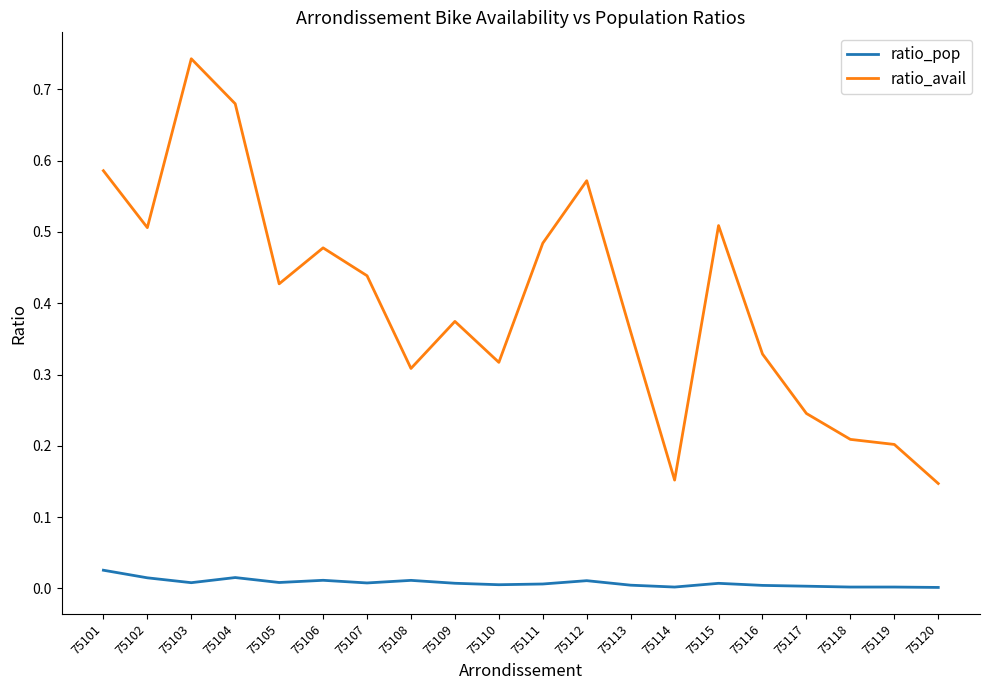

At which category is the sum across all series the highest?

75103